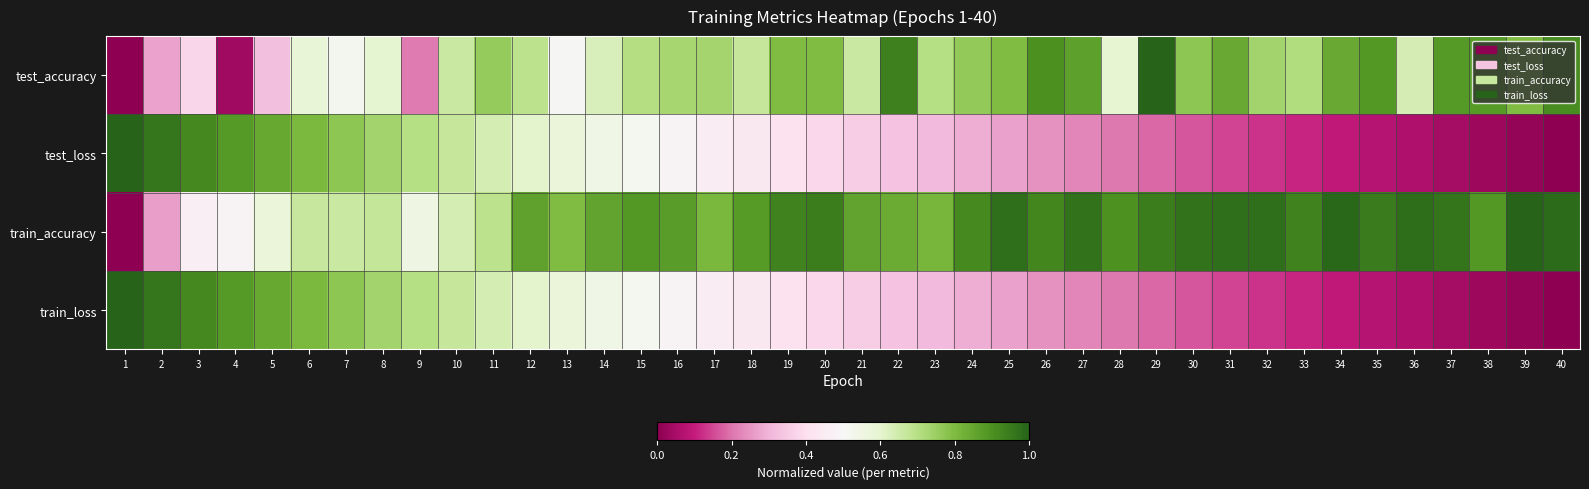

Which series changed the most between 1 and 31?

train_accuracy